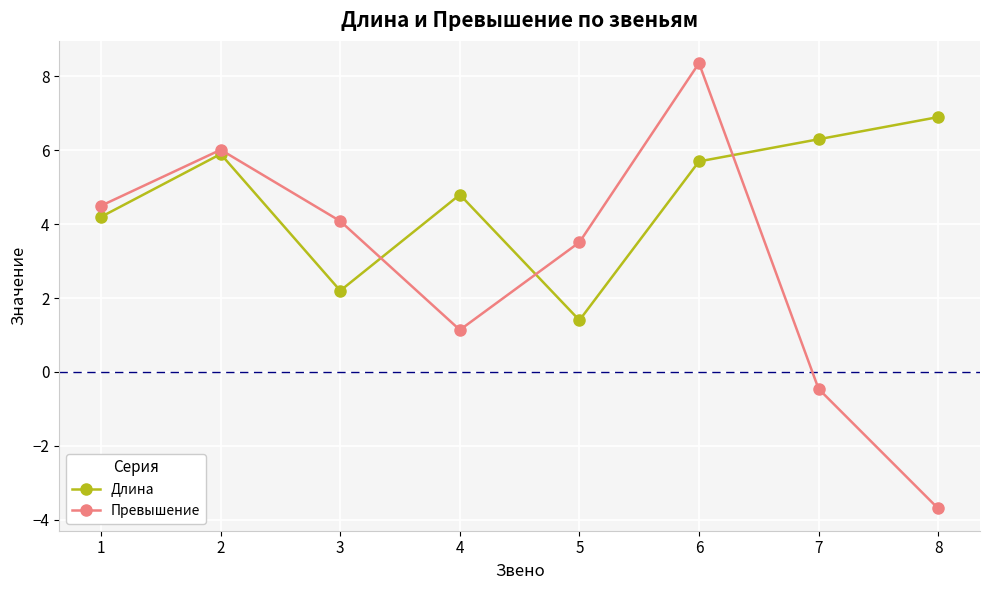

Is the value of Длина at 2 greater than the value of Превышение at 1?

Yes